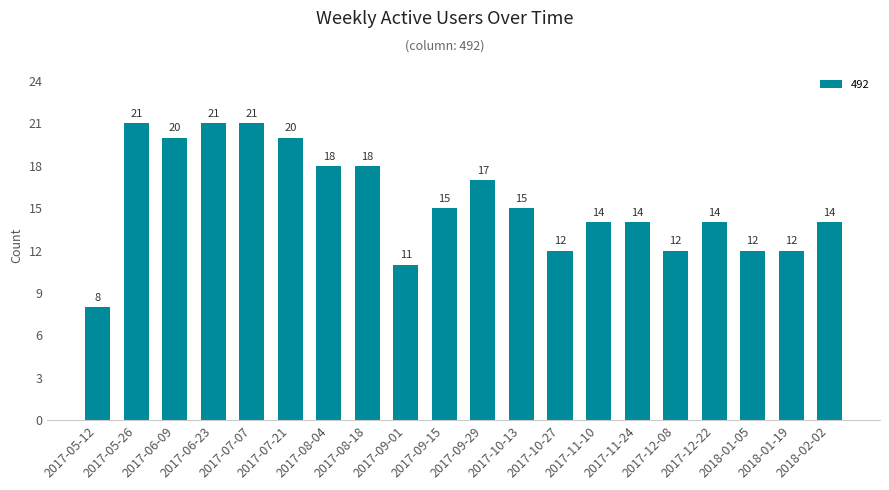

Reading right to left, list all the values displayed in this chart.

2018-02-02=14	2018-01-19=12	2018-01-05=12	2017-12-22=14	2017-12-08=12	2017-11-24=14	2017-11-10=14	2017-10-27=12	2017-10-13=15	2017-09-29=17	2017-09-15=15	2017-09-01=11	2017-08-18=18	2017-08-04=18	2017-07-21=20	2017-07-07=21	2017-06-23=21	2017-06-09=20	2017-05-26=21	2017-05-12=8